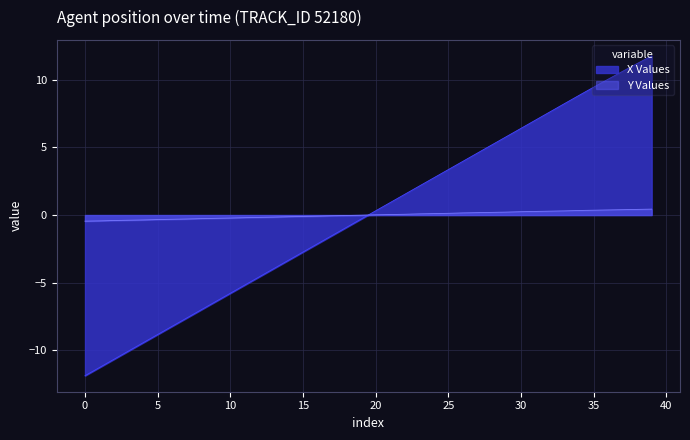

True or false: Y has more than 2 points higher than both neighbors.

False